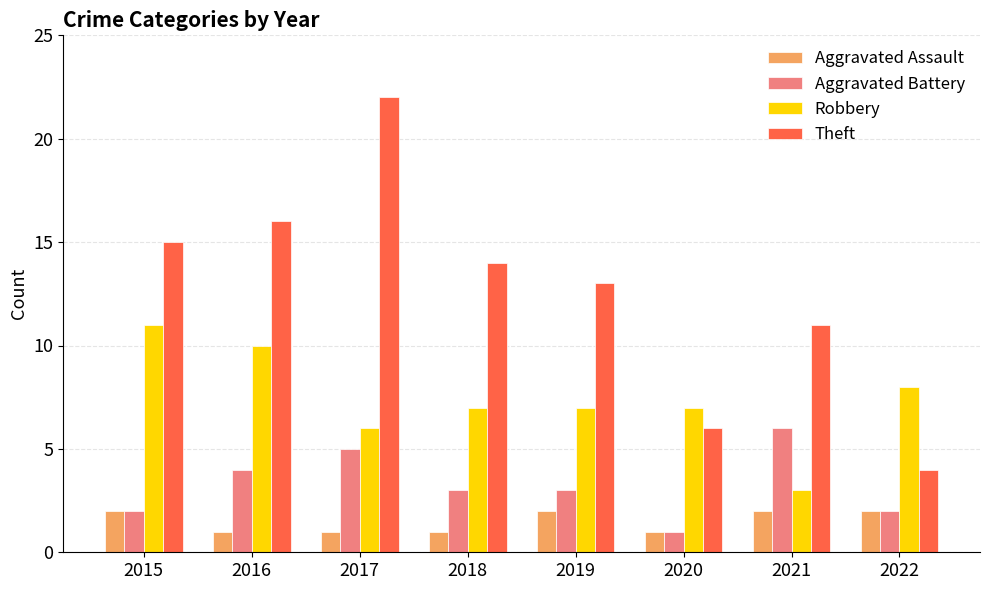

List the series in order of their overall mean, highest first.

Theft, Robbery, Aggravated Battery, Aggravated Assault